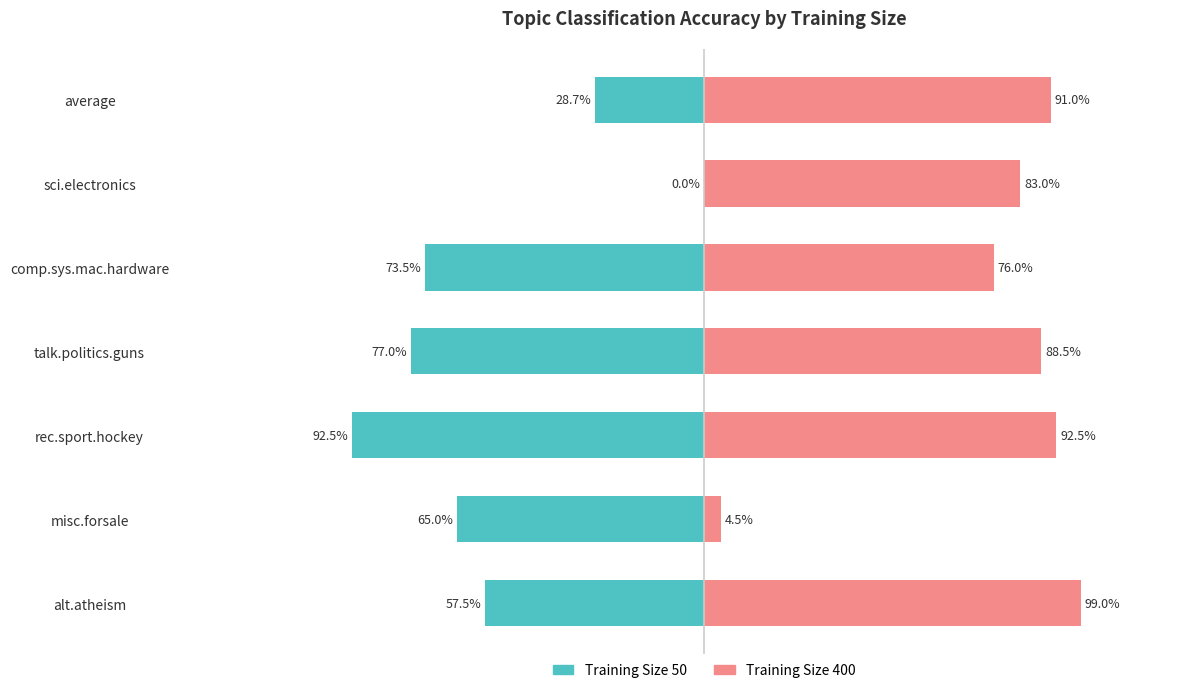

How many data points in Training Size 50 are less than 0?

6